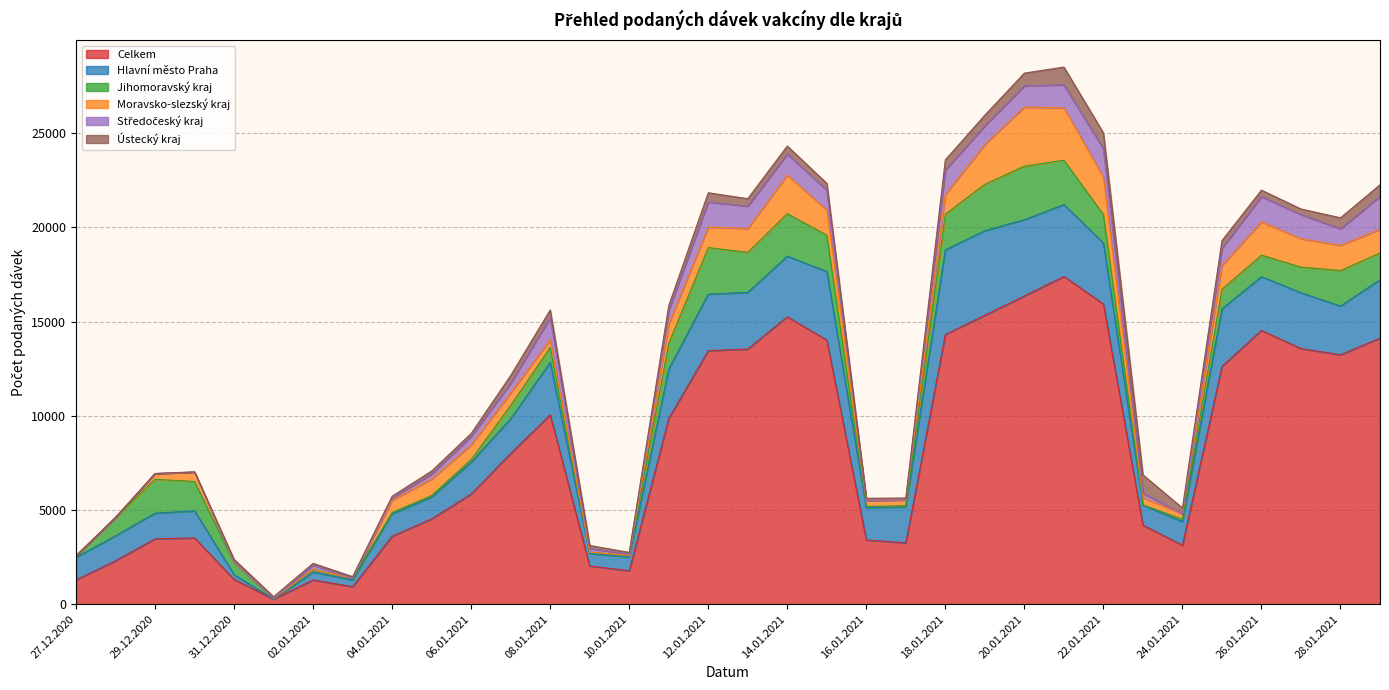

Reading right to left, transcribe all the data shown in this chart.

Celkem: 14126	13239	13567	14535	12624	3125	4197	15938	17397	16359	15339	14316	3257	3408	14021	15258	13544	13458	9859	1773	2030	10051	7999	5847	4527	3608	927	1283	269	1311	3516	3469	2303	1287
Hlavní město Praha: 3097	2586	2966	2851	3057	1258	1062	3237	3818	4051	4489	4496	1903	1724	3641	3215	3009	3003	2623	739	659	2780	1850	1697	1159	1192	365	419	3	252	1435	1362	1325	1198
Jihomoravský kraj: 1422	1885	1360	1142	1035	126	13	1505	2351	2844	2463	1892	69	50	1924	2259	2121	2470	1363	70	60	794	704	132	82	65	89	138	31	638	1560	1794	976	74
Moravsko-slezský kraj: 1262	1338	1509	1770	1264	284	377	1993	2786	3137	2112	1047	302	329	1334	2052	1269	1086	1028	2	12	418	666	784	872	651	1	0	0	30	497	306	0	3
Středočeský kraj: 1744	881	1281	1337	913	0	243	1500	1217	1133	990	1301	1	0	1055	1107	1190	1333	727	66	195	1170	515	445	268	127	0	235	1	18	0	3	0	2
Ústecký kraj: 613	582	297	345	408	309	972	845	944	669	568	538	102	109	365	431	394	491	251	97	158	405	405	157	159	88	77	92	89	128	17	1	1	2